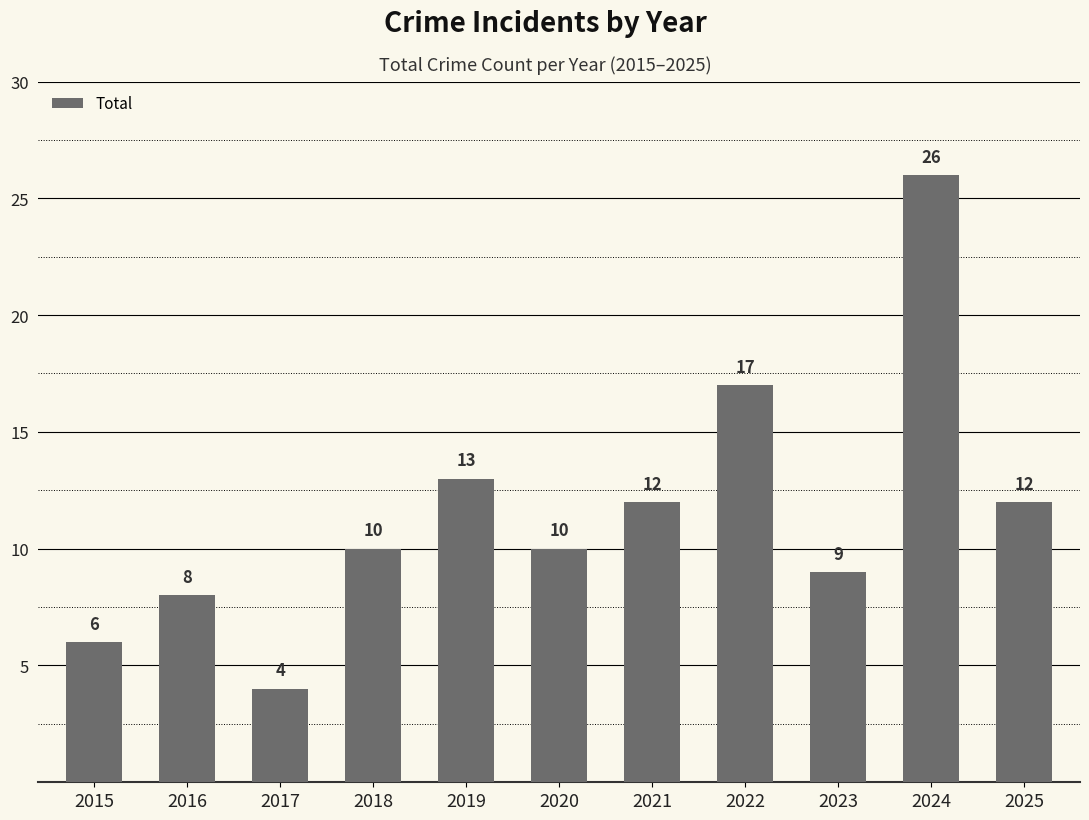

What value does the data have at 2024, to the nearest 10?

30